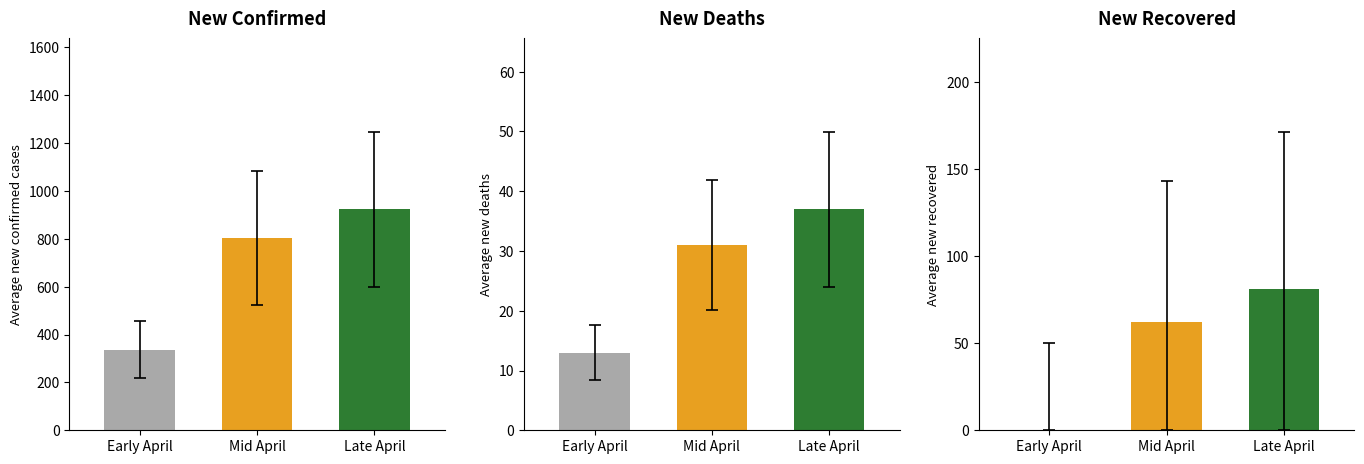

Does the chart contain stacked bars?

No